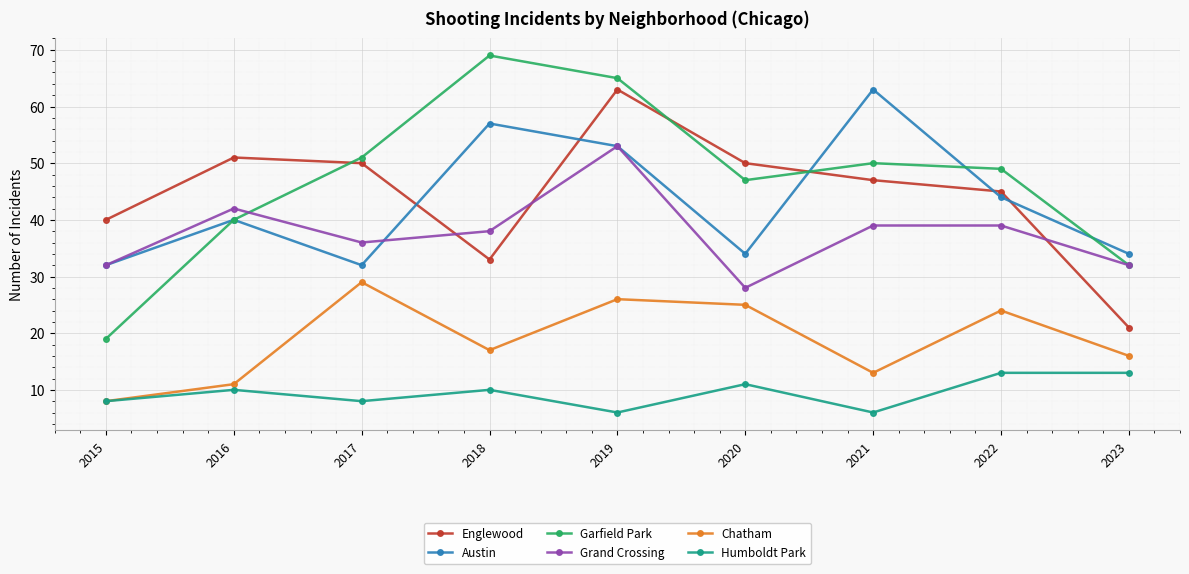

In Garfield Park, how many points are lower than both neighbors (excluding endpoints)?

1